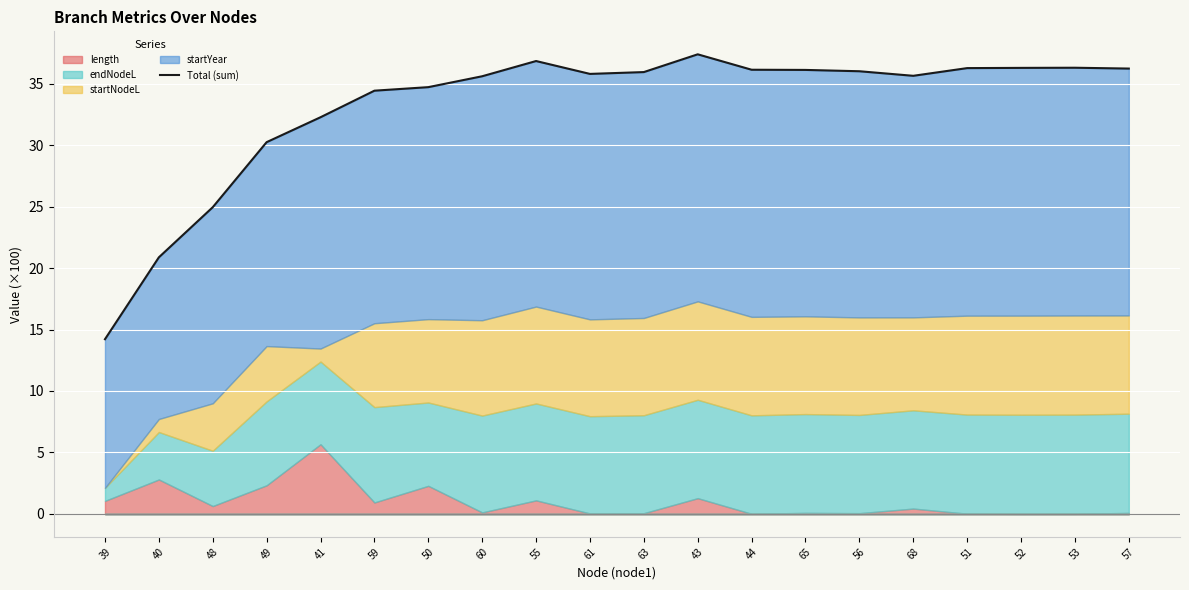

Which label corresponds to the largest value in the chart?

43